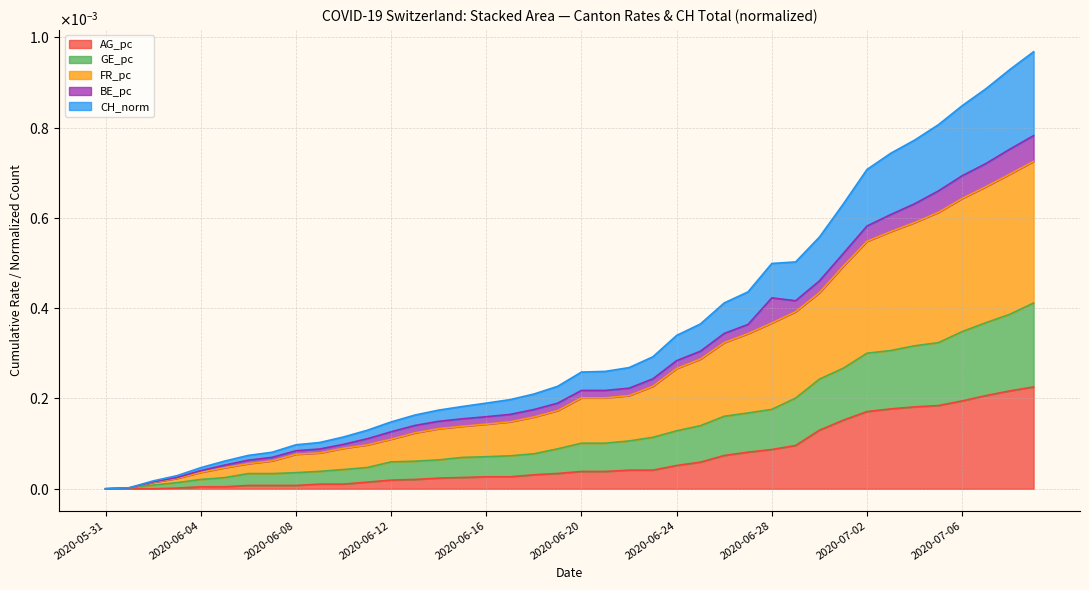

True or false: AG_pc and CH cross at least once.

False